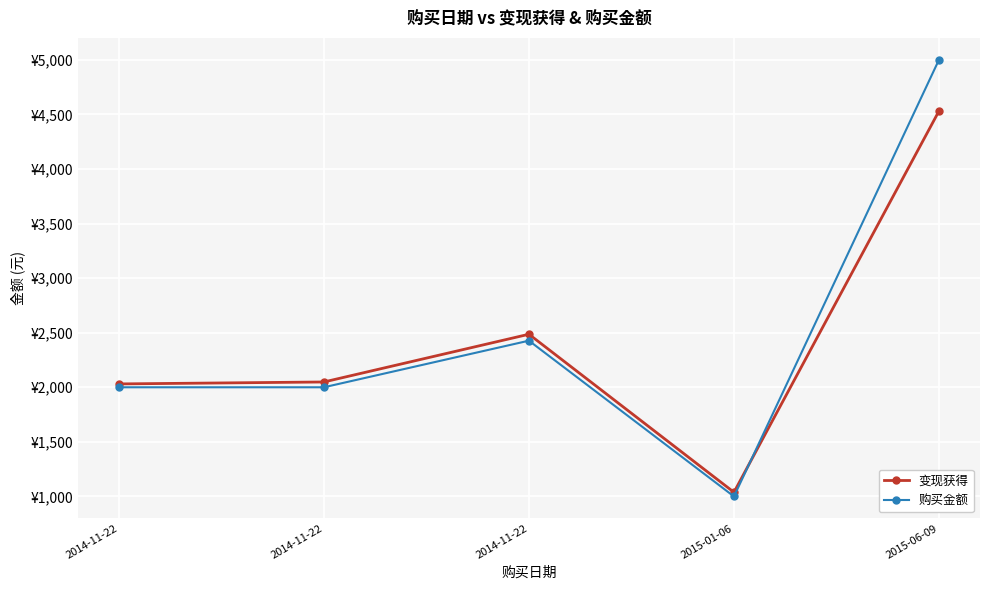

Is the value of 变现获得 at 2015-01-06 greater than the value of 购买金额 at 2015-06-09?

No